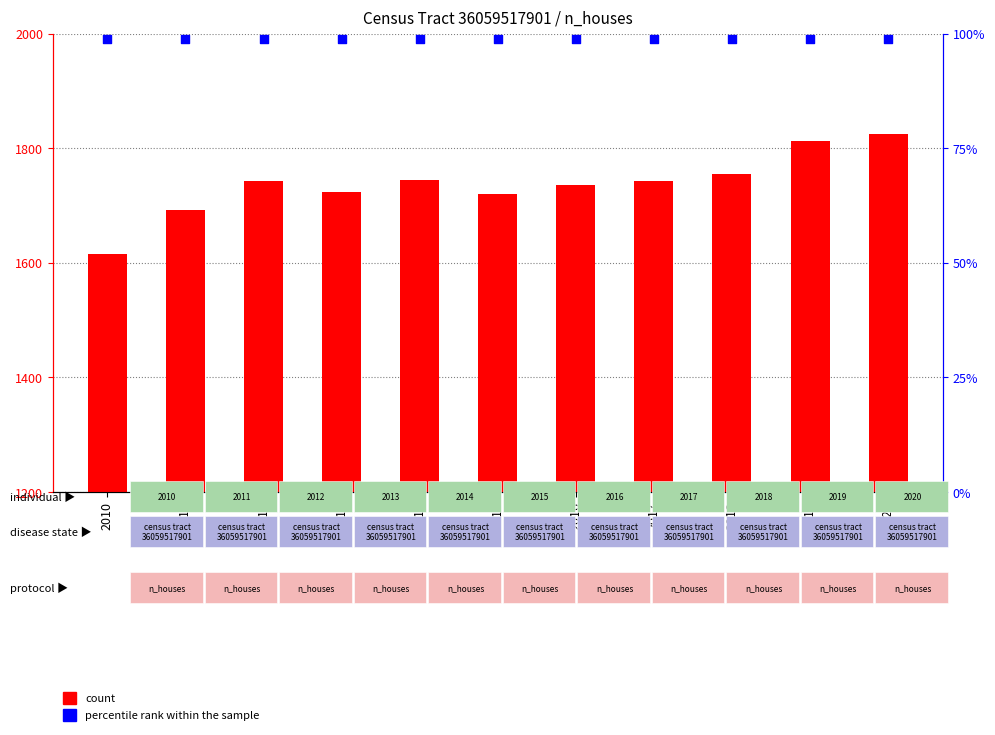

At how many categories does at least one series exceed 1934?

11